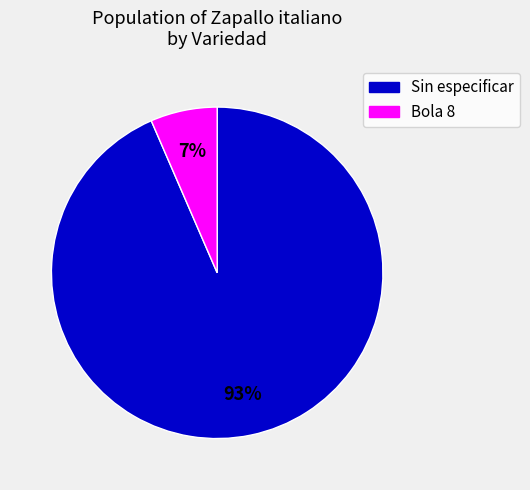

What is the largest slice in the pie chart?

Sin especificar